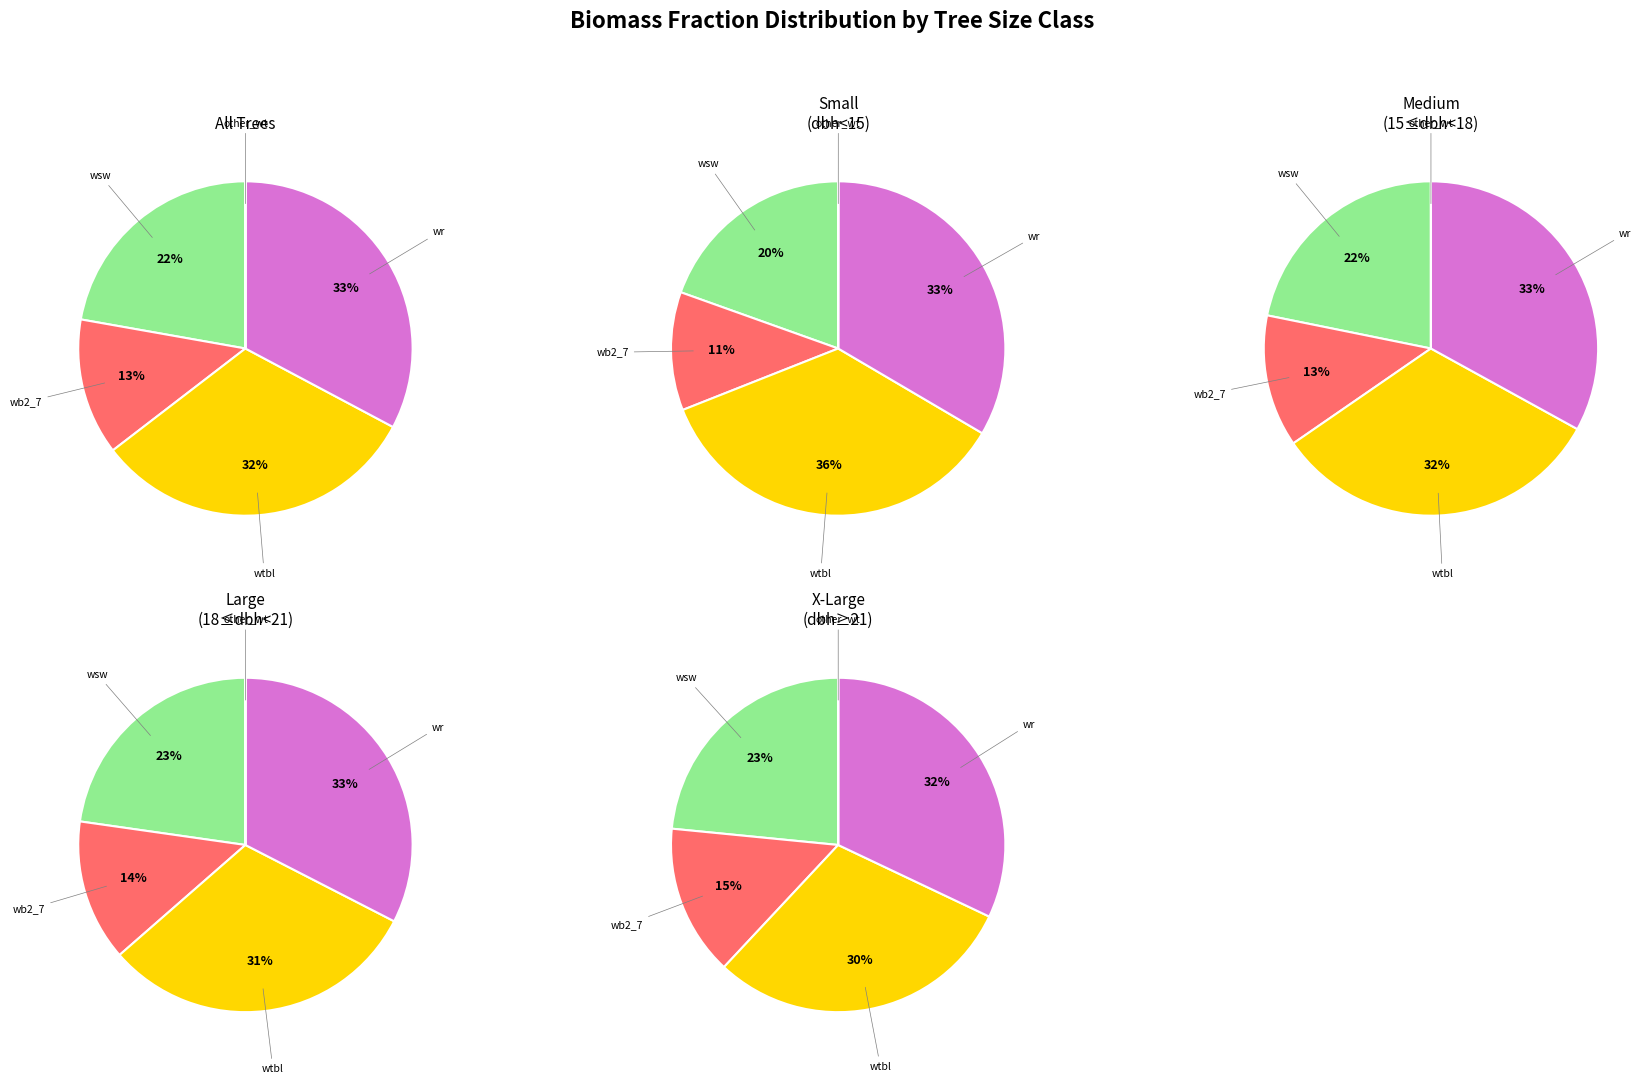

To the nearest percent, what is the combined percentage of 40740016 and 40740021?

8%